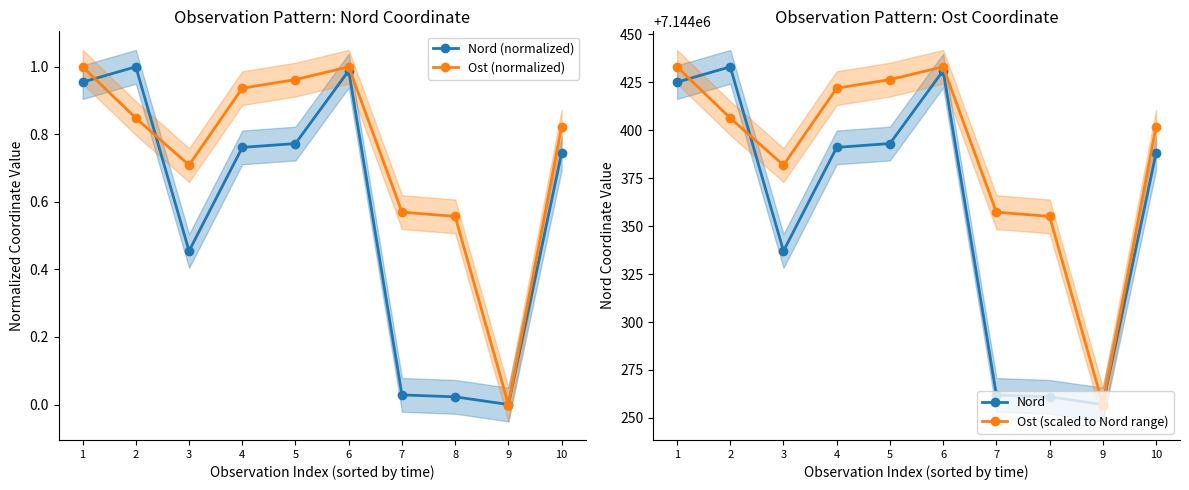

Does the chart display data point markers on the line(s)?

Yes